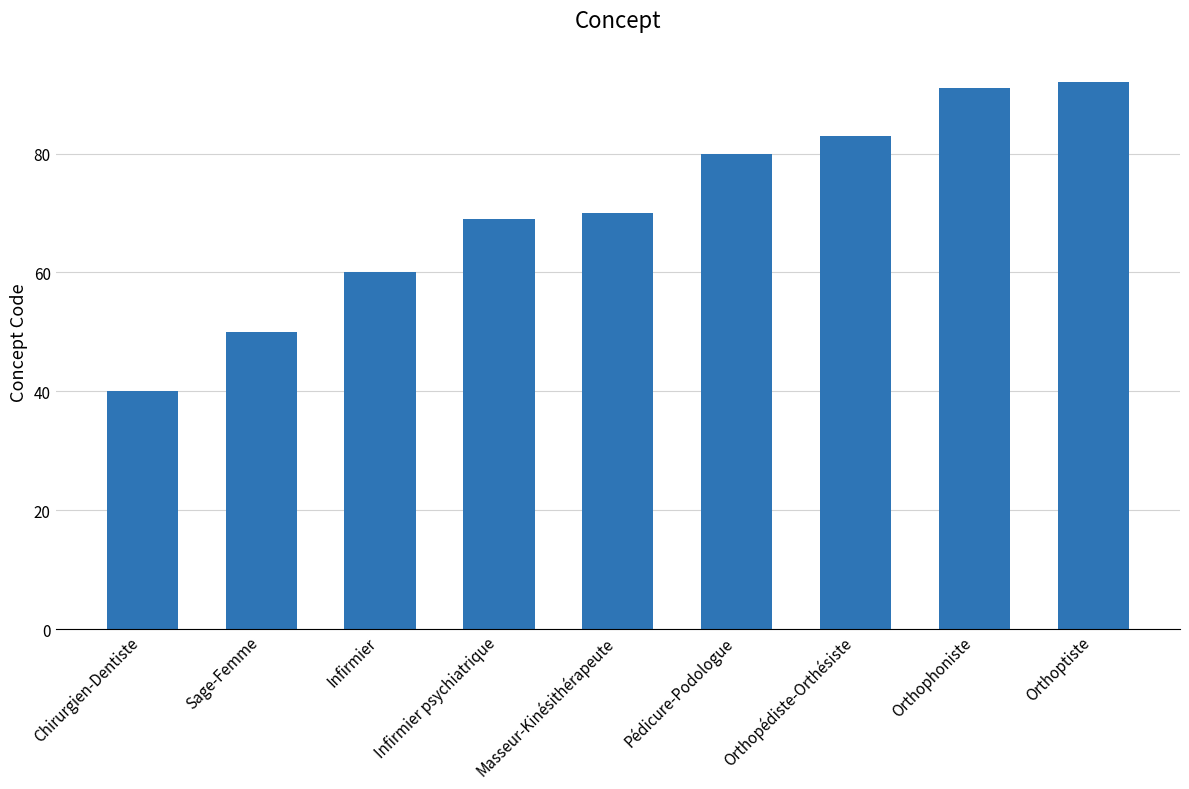

What is the minimum value shown in the chart?

40